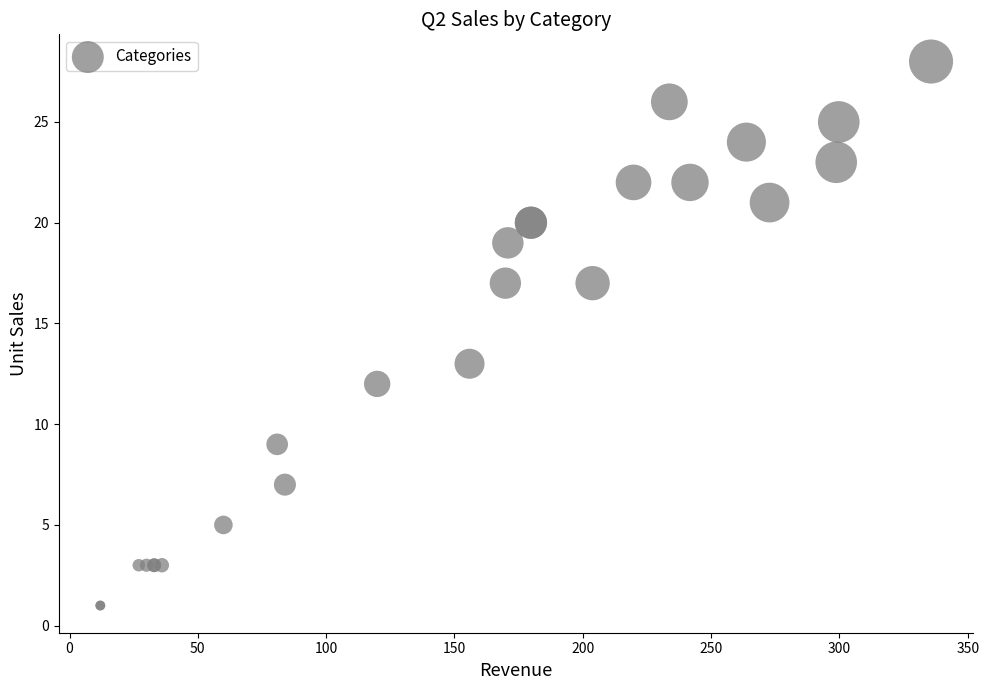

What Y value in the scatter plot is closest to 14?

13